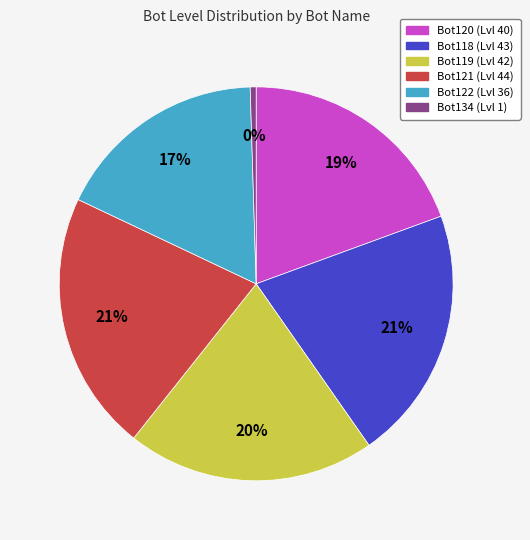

Is it true that Bot122 is 10% of the pie?

False